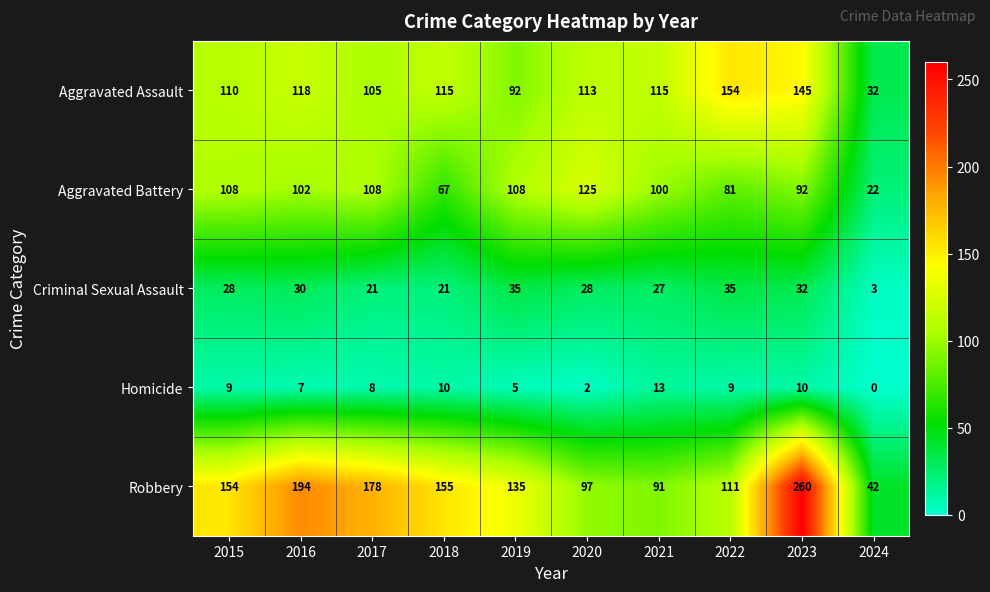

Count the number of categories in the chart.

10